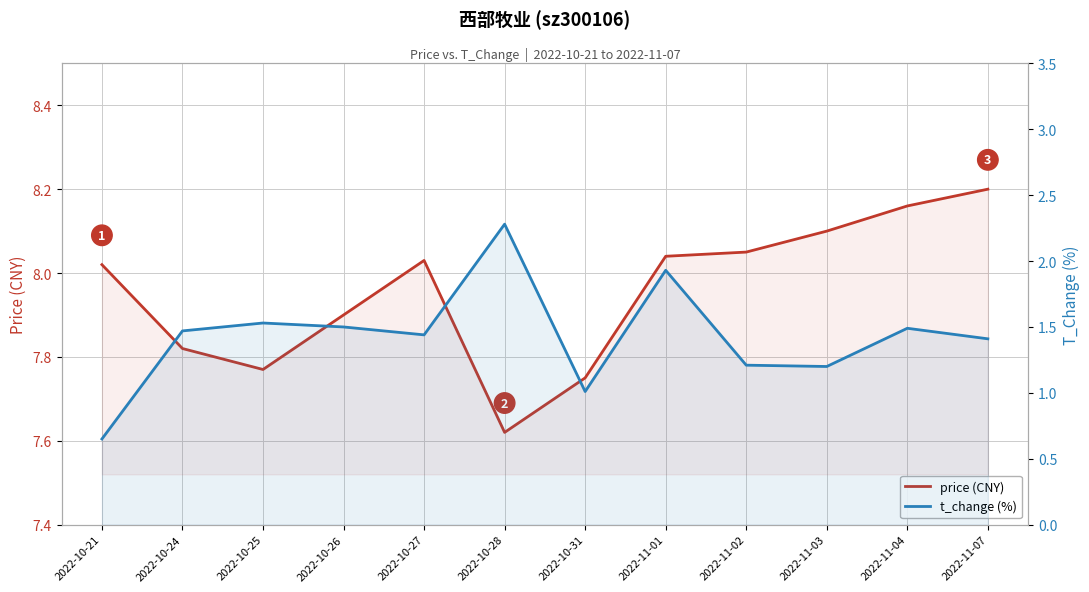

Which has a higher value, 2022-11-03 or 2022-10-21?

2022-11-03